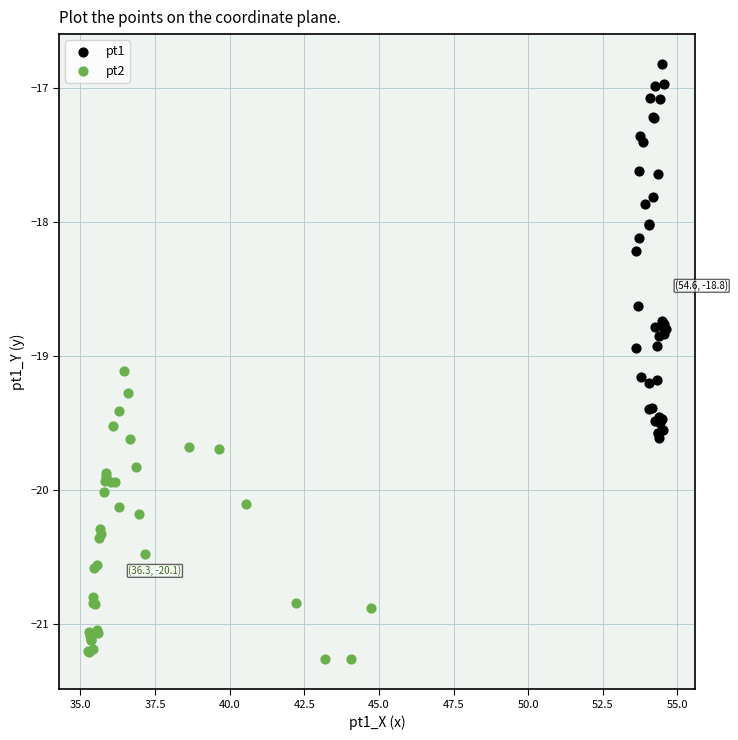

Which series reaches the minimum Y coordinate?

pt2